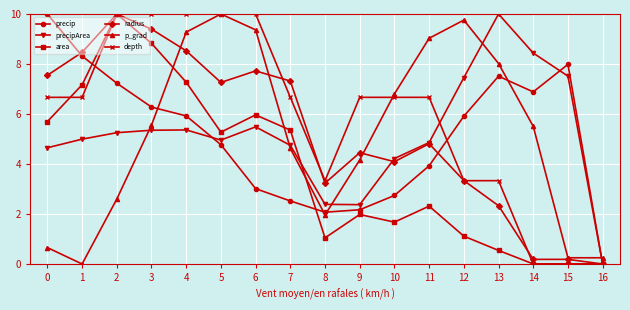

How many interior local valleys does the precip series have?

2